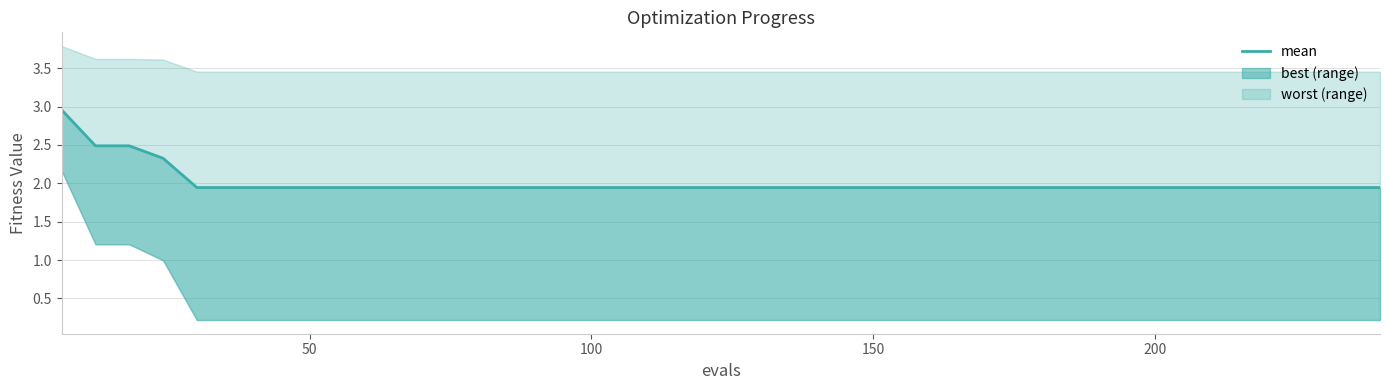

Count the number of categories in the chart.

40